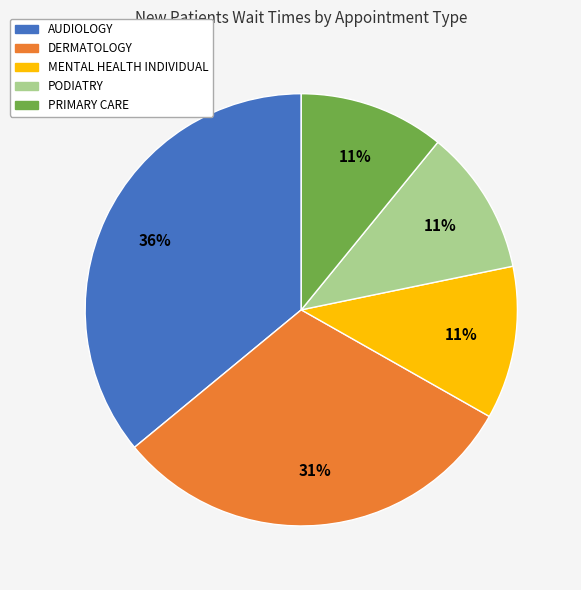

Is the sum of MENTAL HEALTH INDIVIDUAL and PRIMARY CARE greater than half?

No